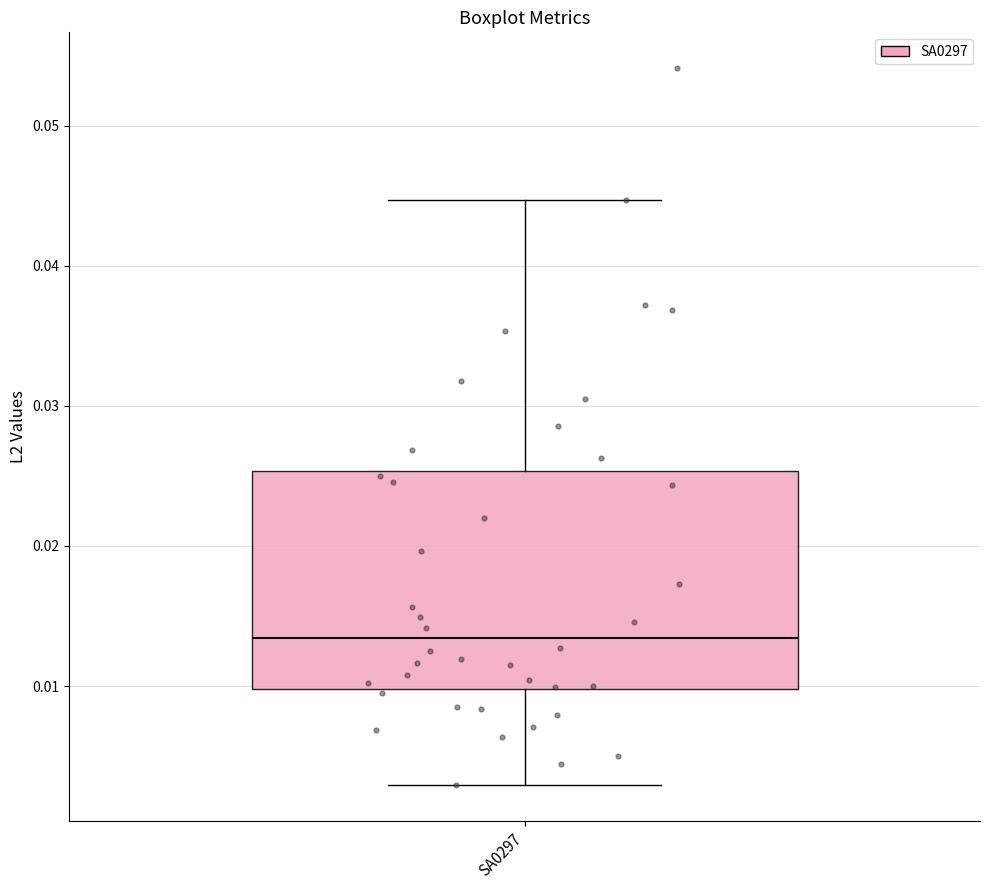

Where is the lower edge of the box for SA0297 on the y-axis? The values are not printed on the chart, so give them approximately, as read against the axis.

0.010